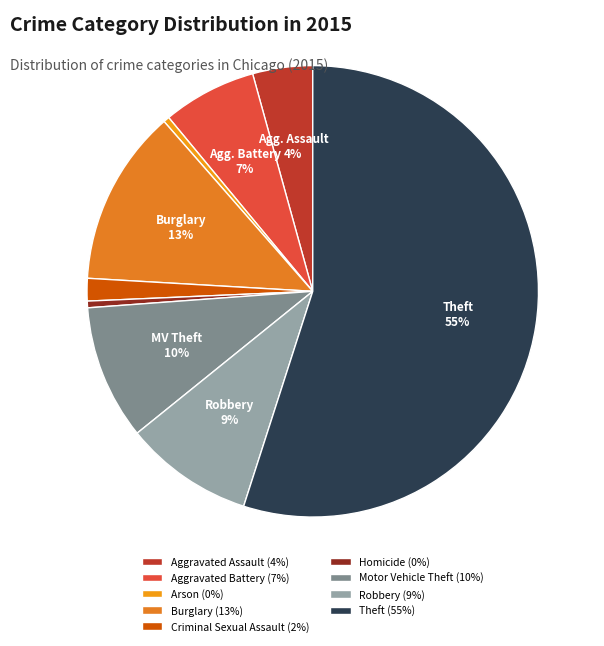

How many slices are in this pie chart?

9